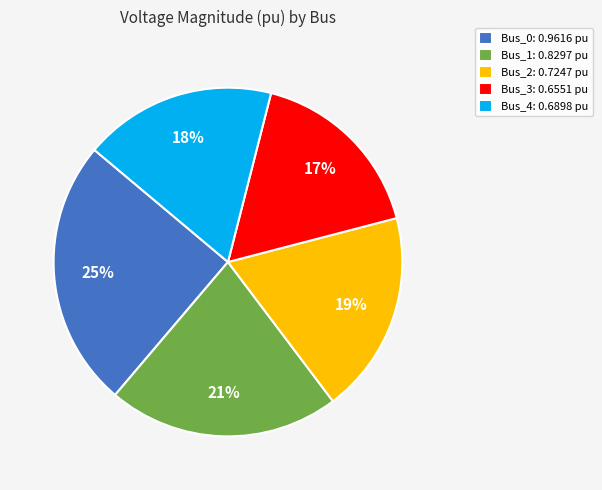

Rank the categories by value from lowest to highest.

Bus_3, Bus_4, Bus_2, Bus_1, Bus_0